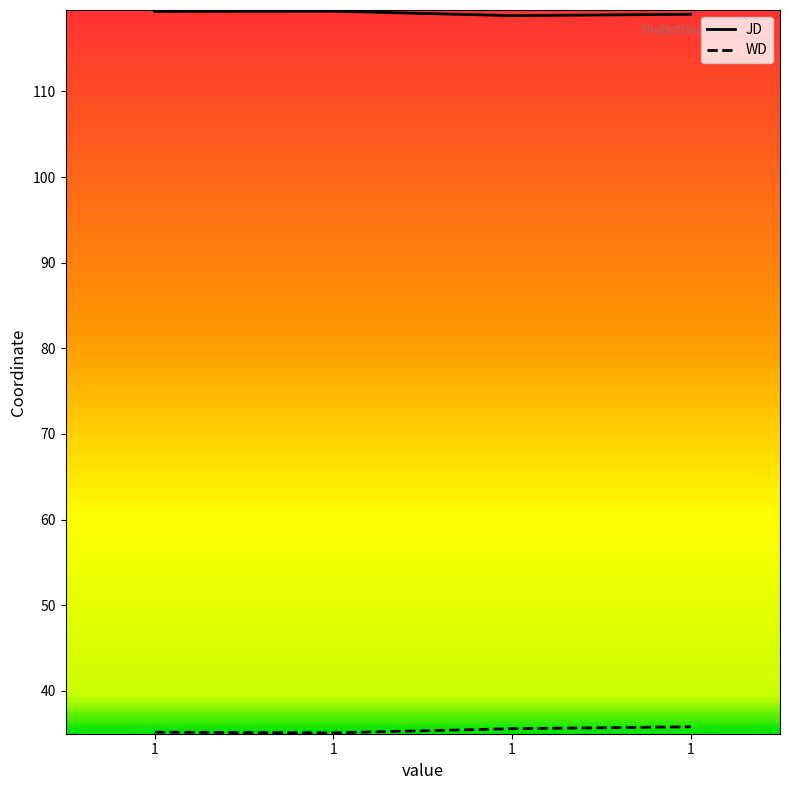

Rank the series at 1 from highest to lowest value.

JD, WD